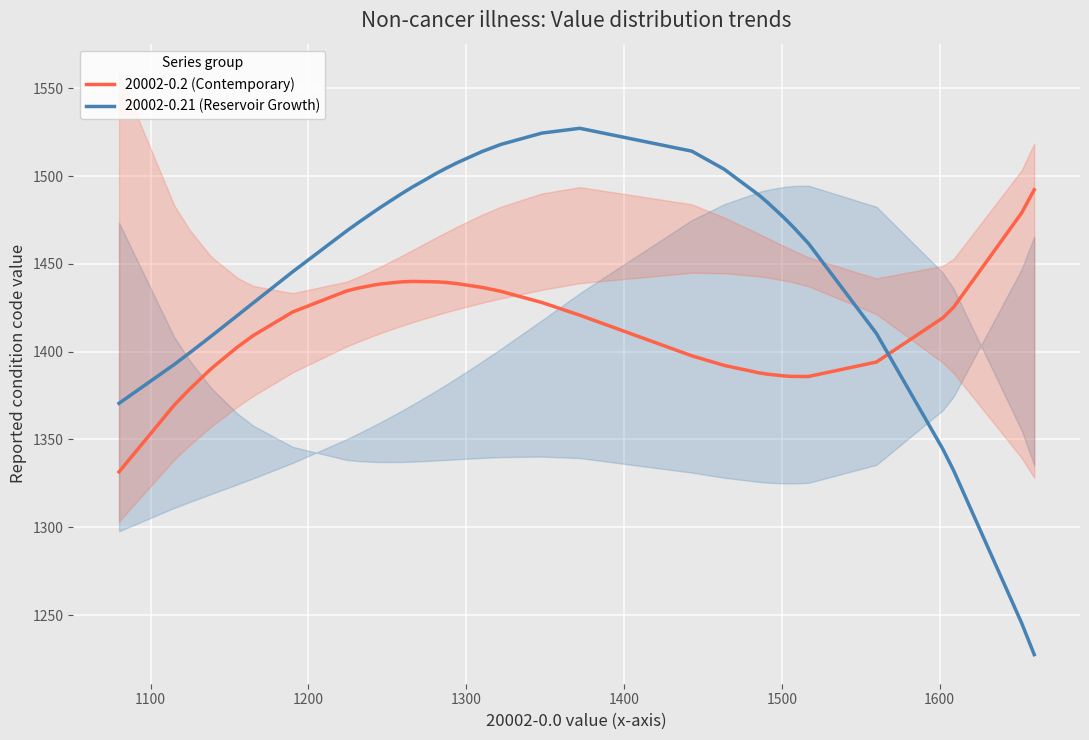

True or false: 20002-0.21 (Reservoir Growth) has more than 2 interior local peaks.

False